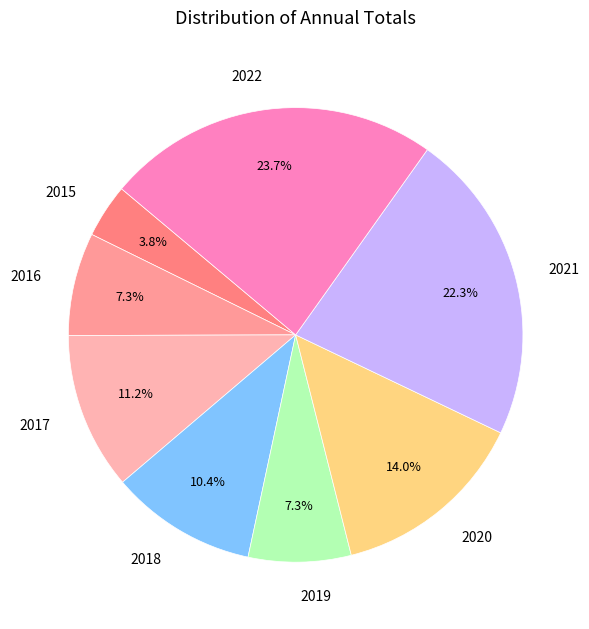

Is 2022 the majority of the pie?

No